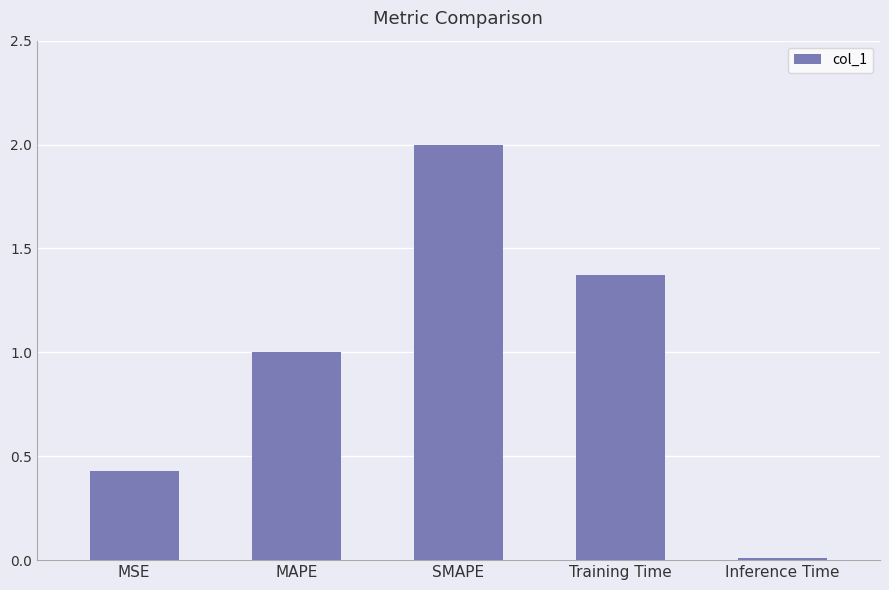

The value at Training Time is 0.8. True or false?

False